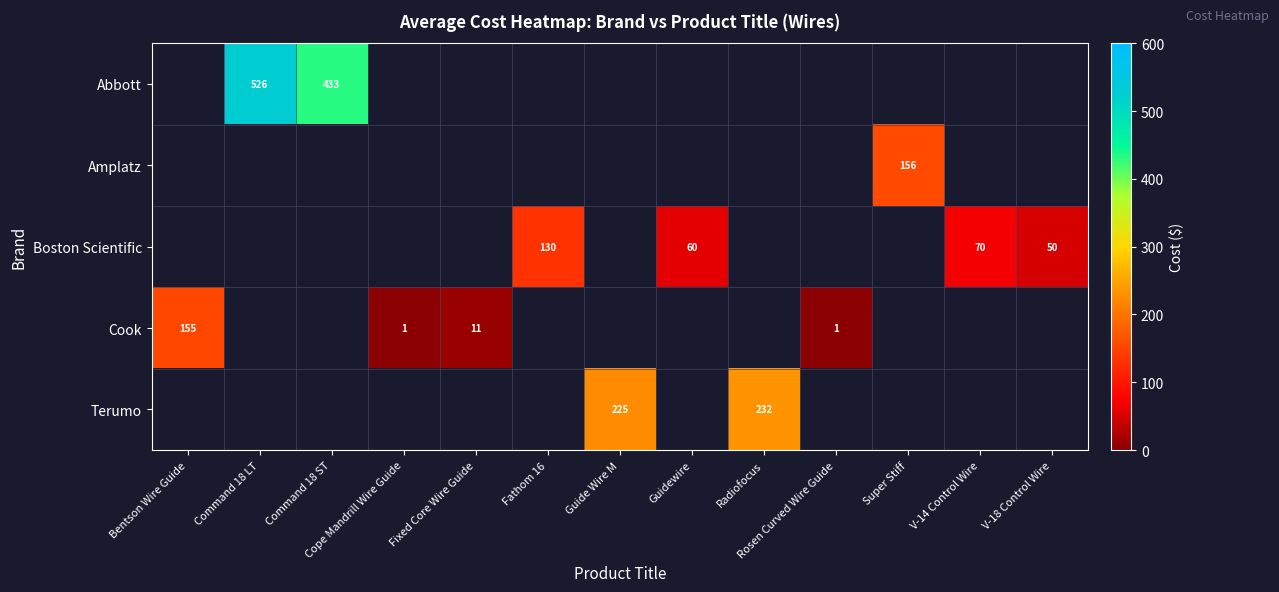

Between Cope Mandrill Wire Guide and Super Stiff, which is larger?

Super Stiff